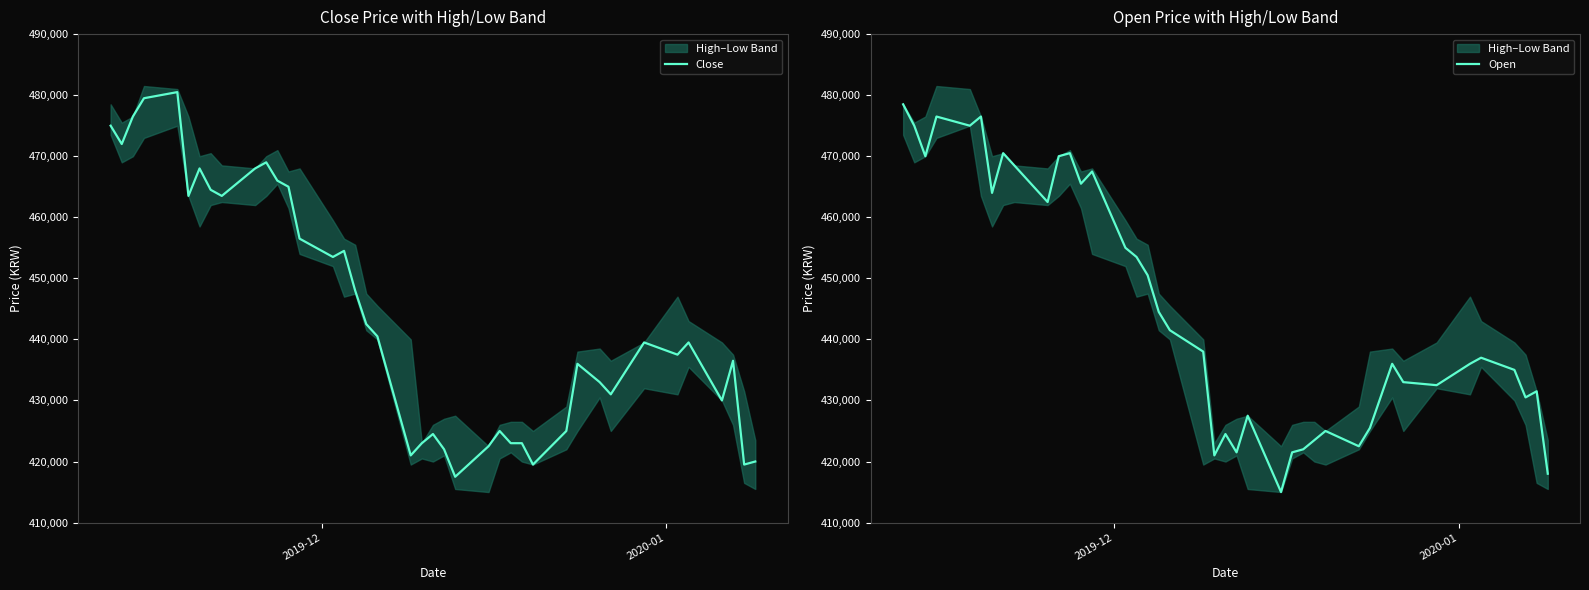

Reading left to right, transcribe all the data shown in this chart.

Close: 475000	472000	476500	479500	480500	463500	468000	464500	463500	468000	469000	466000	465000	456500	453500	454500	448000	442500	440500	421000	423000	424500	422000	417500	422500	425000	423000	423000	419500	425000	436000	433000	431000	439500	437500	439500	430000	436500	419500	420000
Open: 478500	475000	470000	476500	475000	476500	464000	470500	468500	462500	470000	470500	465500	467500	455000	453500	450500	444500	441500	438000	421000	424500	421500	427500	415000	421500	422000	423500	425000	422500	425500	436000	433000	432500	436000	437000	435000	430500	431500	418000